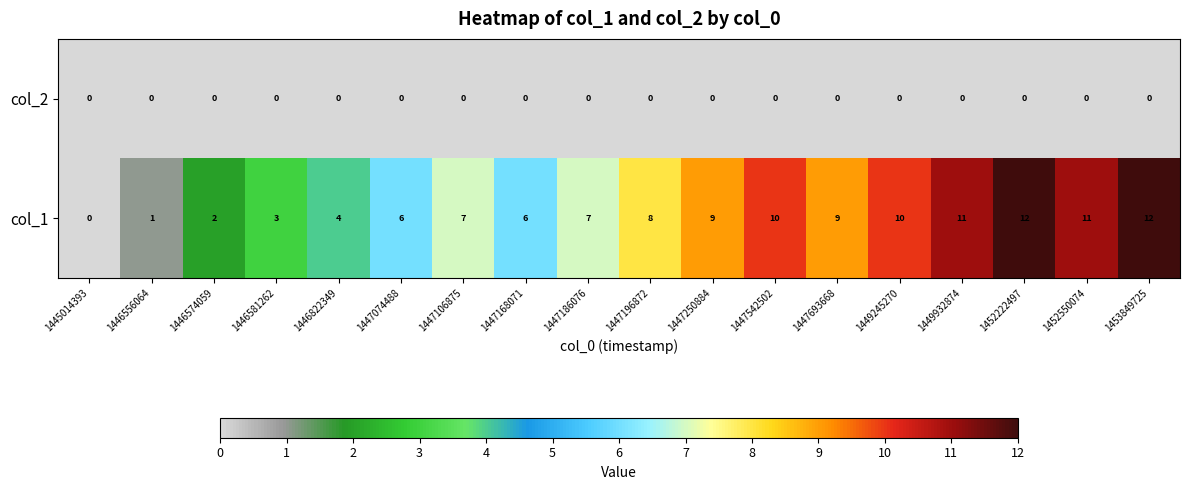

Which series has the widest spread of values?

col_1